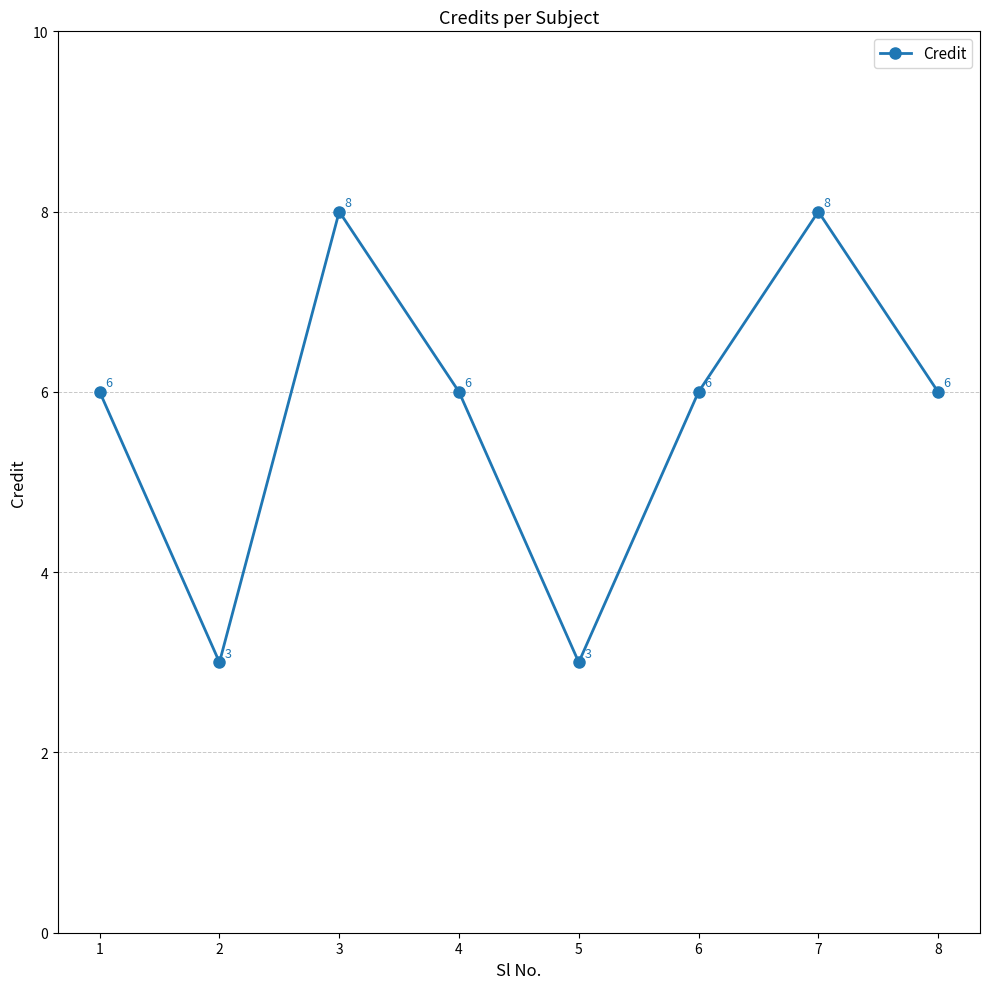

Reading left to right, transcribe all the data shown in this chart.

6	3	8	6	3	6	8	6